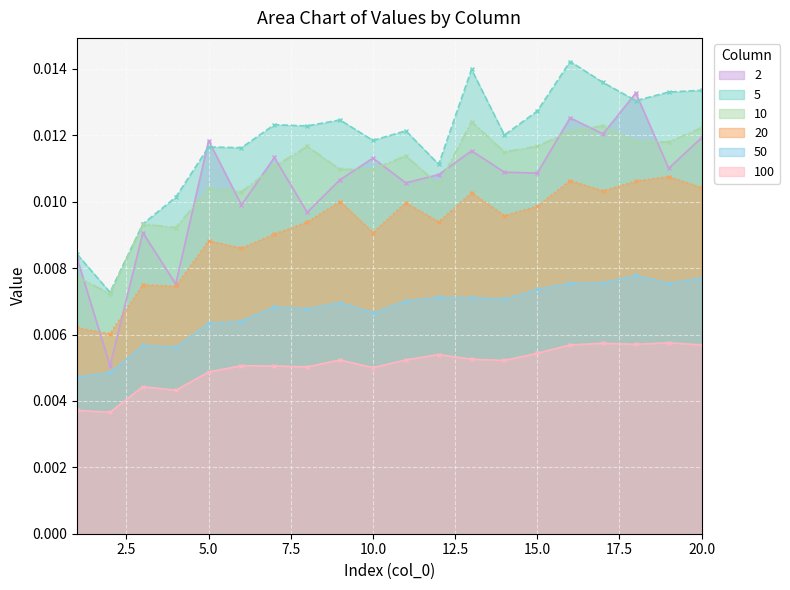

True or false: 100 has a value of 0.0 at 5.

False